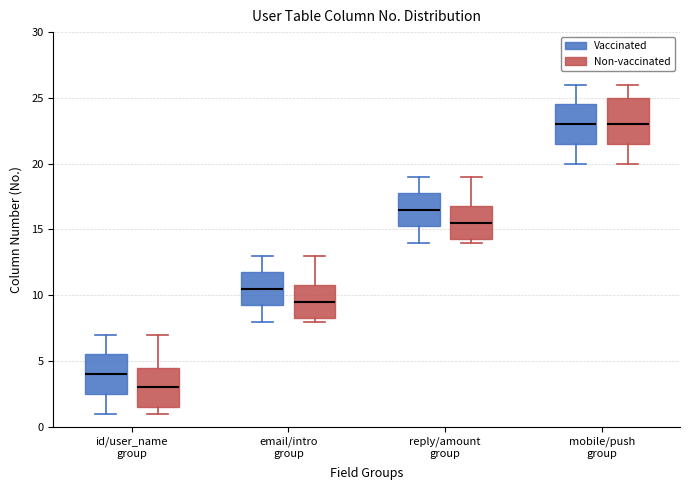

Reading left to right, read every box against the y-axis: the position of its median line, the range the box covers, and the ends of its whiskers. The values are not printed on the chart, so give them approximately, as read against the axis.

id/user_name group (Vaccinated): median 4.0, box 2.5 to 5.5, whiskers 1.0 to 7.0
id/user_name group (Non-vaccinated): median 3.0, box 1.5 to 4.5, whiskers 1.0 to 7.0
email/intro group (Vaccinated): median 10.5, box 9.5 to 12.0, whiskers 8.0 to 13.0
email/intro group (Non-vaccinated): median 9.5, box 8.5 to 11.0, whiskers 8.0 to 13.0
reply/amount group (Vaccinated): median 16.5, box 15.5 to 18.0, whiskers 14.0 to 19.0
reply/amount group (Non-vaccinated): median 15.5, box 14.5 to 17.0, whiskers 14.0 to 19.0
mobile/push group (Vaccinated): median 23.0, box 21.5 to 24.5, whiskers 20.0 to 26.0
mobile/push group (Non-vaccinated): median 23.0, box 21.5 to 25.0, whiskers 20.0 to 26.0